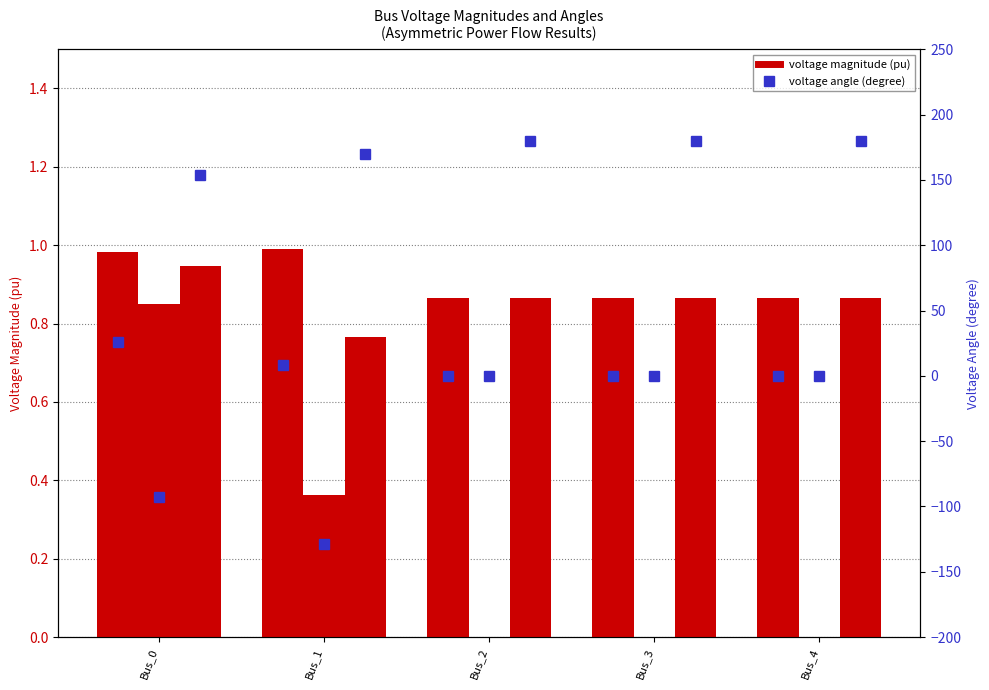

The value of pf_va_c_degree at Bus_0 is 211.6. True or false?

False